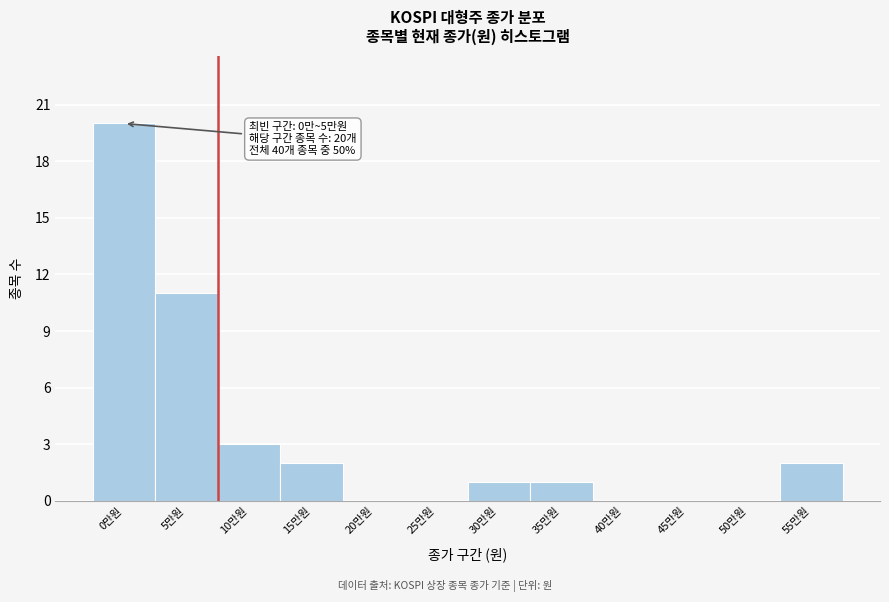

Reading left to right, transcribe all the data shown in this chart.

0만원=20	5만원=11	10만원=3	15만원=2	20만원=0	25만원=0	30만원=1	35만원=1	40만원=0	45만원=0	50만원=0	55만원=2